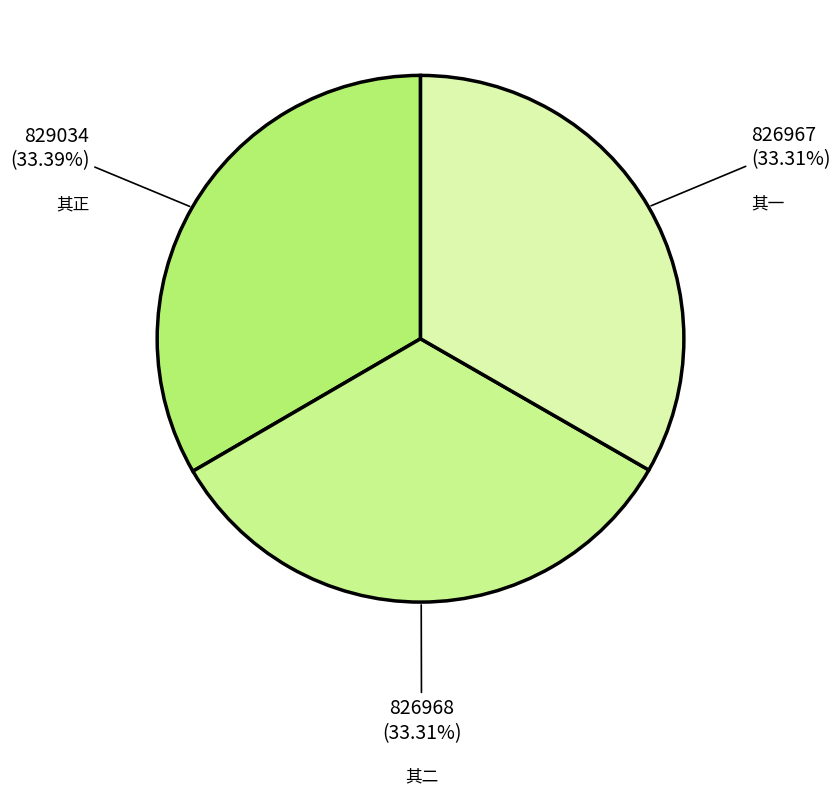

To the nearest percent, what is the average slice percentage?

33%